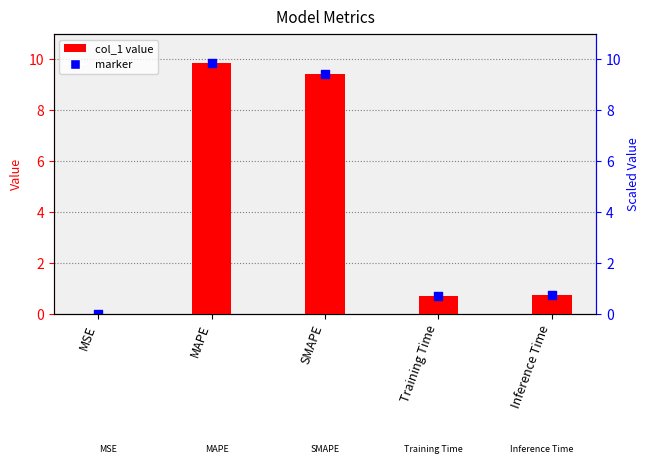

What is the change in value from MAPE to SMAPE?

-0.5